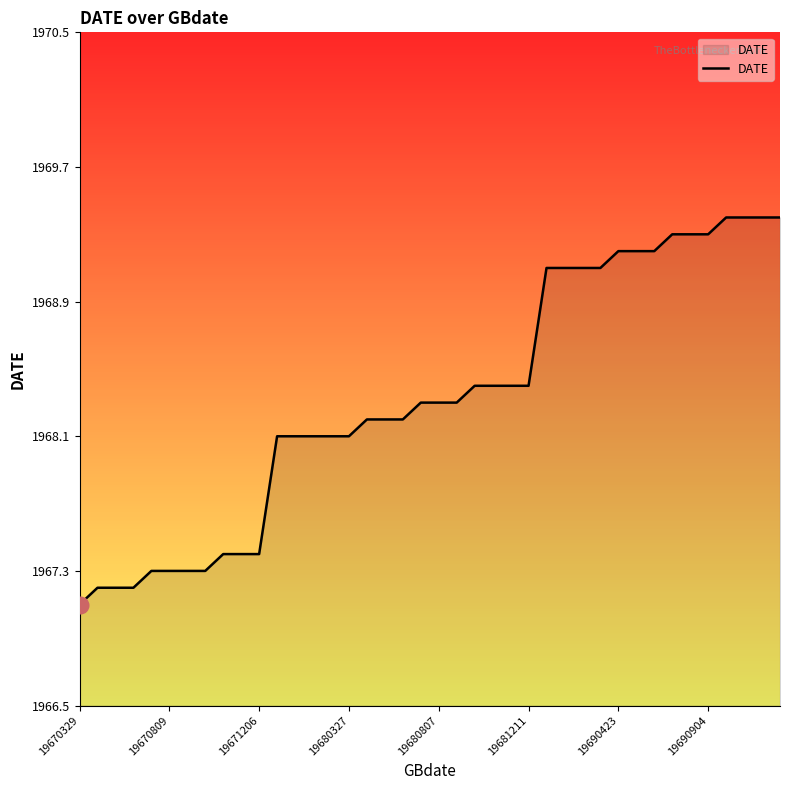

What is the difference between the maximum and minimum values?

2.3